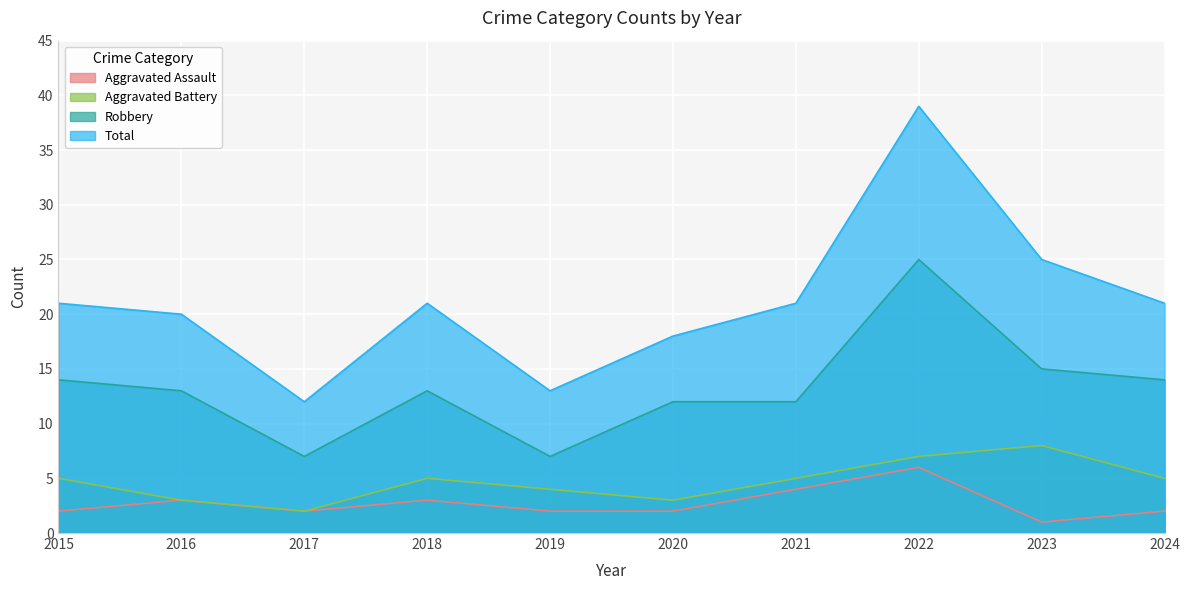

True or false: Total has more than 0 interior local peaks.

True